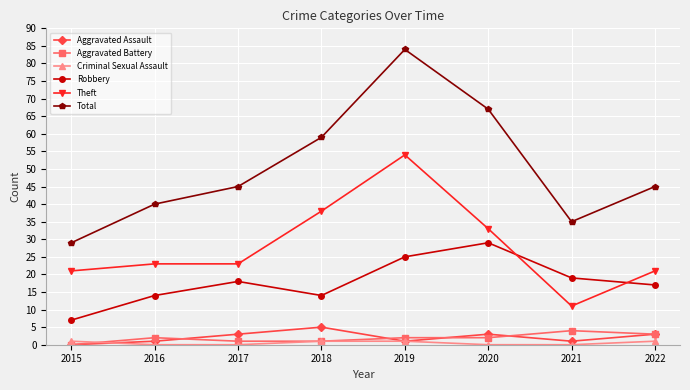

At which category does Aggravated Assault reach its first local valley?

2019